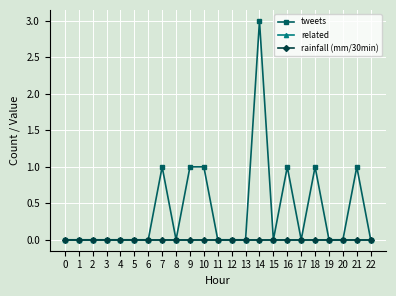

At which category is the sum across all series the highest?

14